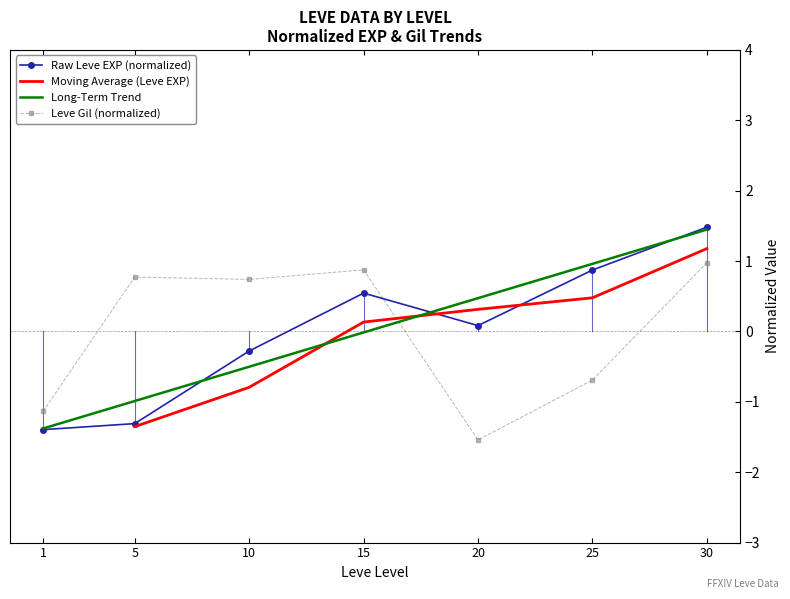

Does the chart have visible grid lines?

No